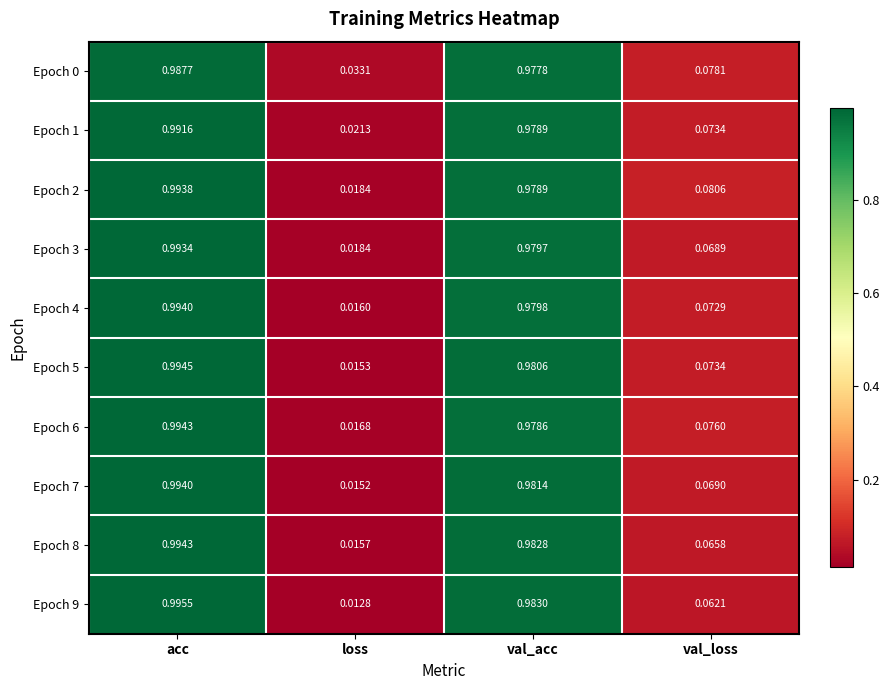

At which category does the chart reach its minimum across all series?

loss